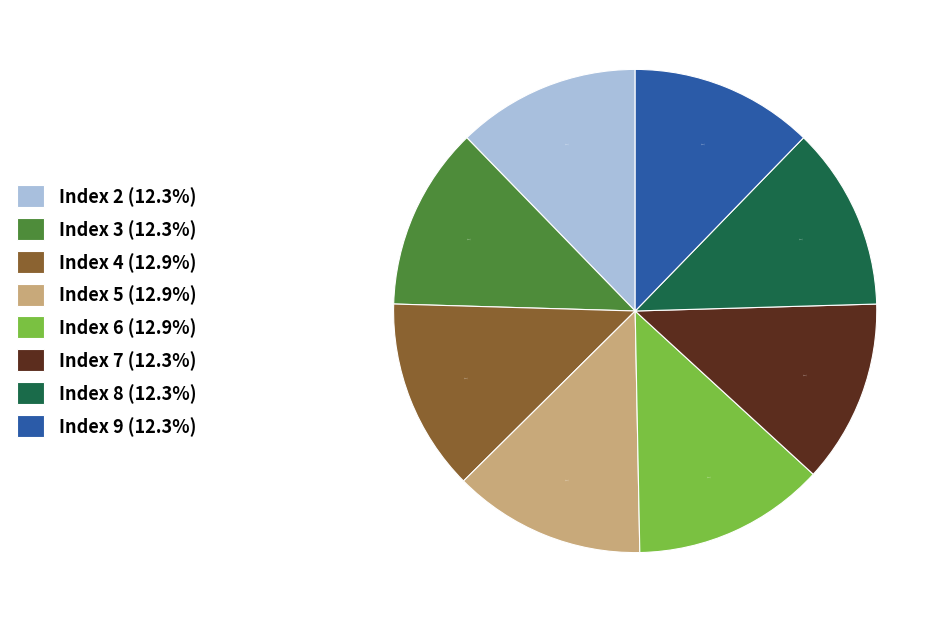

How much of the chart is everything except Index 5 (12.9%)?

87.1%